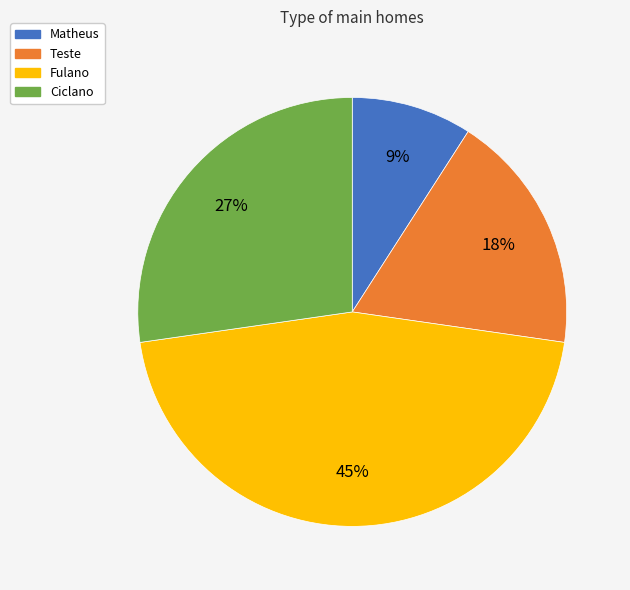

Rank the categories by value from lowest to highest.

Matheus, Teste, Ciclano, Fulano